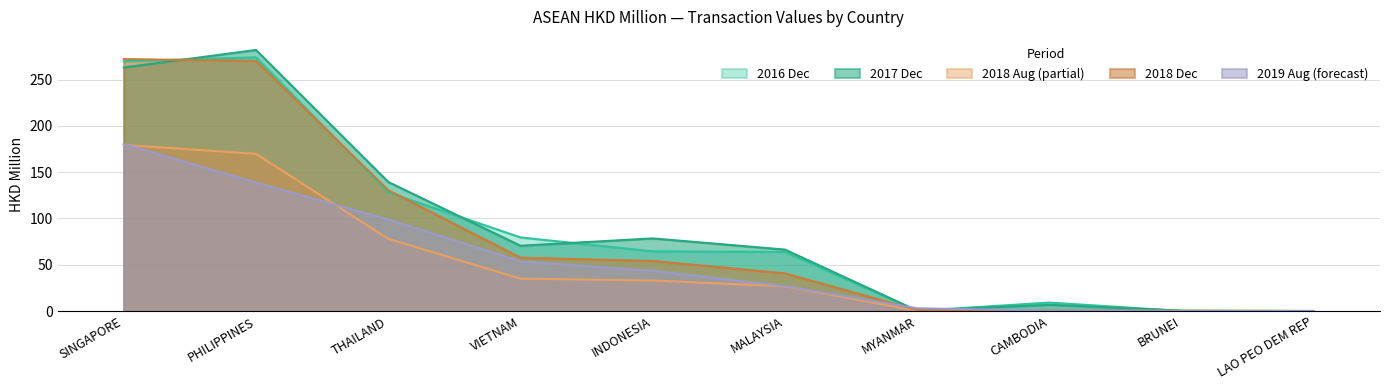

Is it true that 201612 equals 75.4 at THAILAND?

False